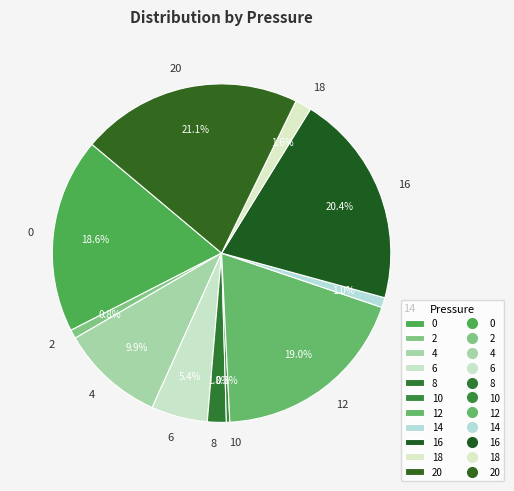

Which category has the smallest portion of the pie?

10